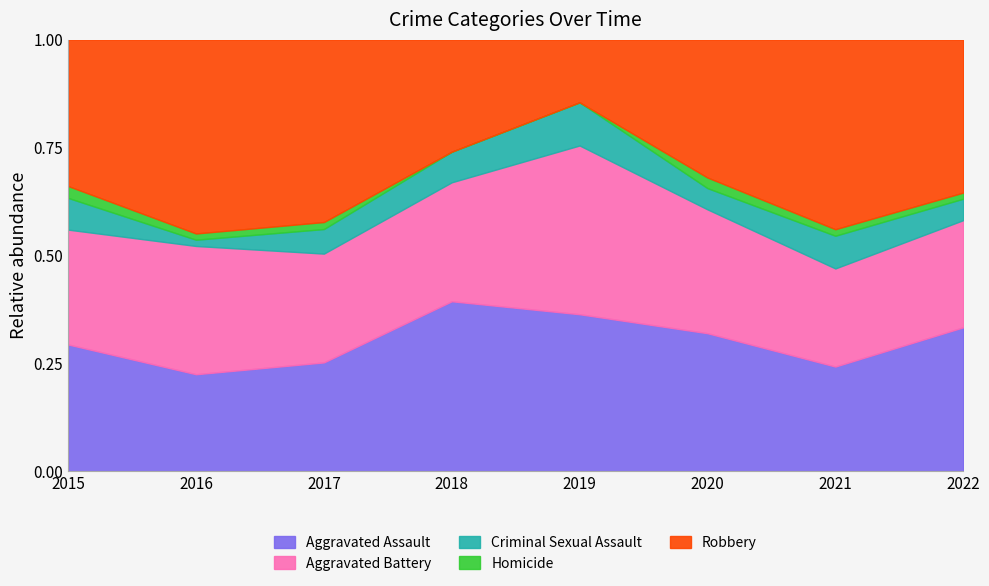

What is the difference between the highest and lowest values at 2019?

43